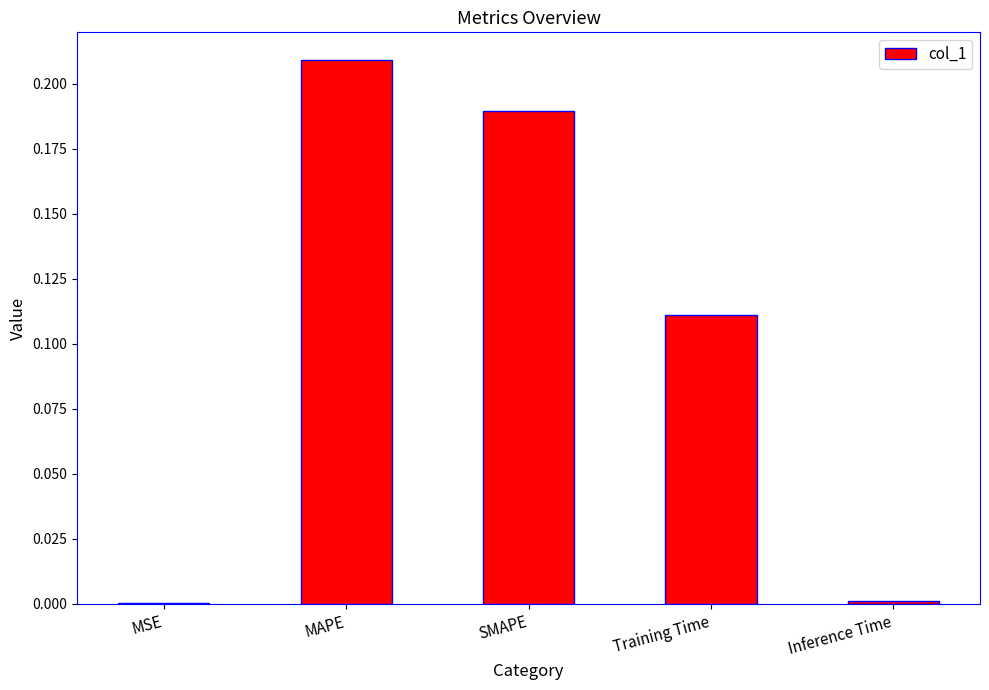

What is the sum of all values?

0.5